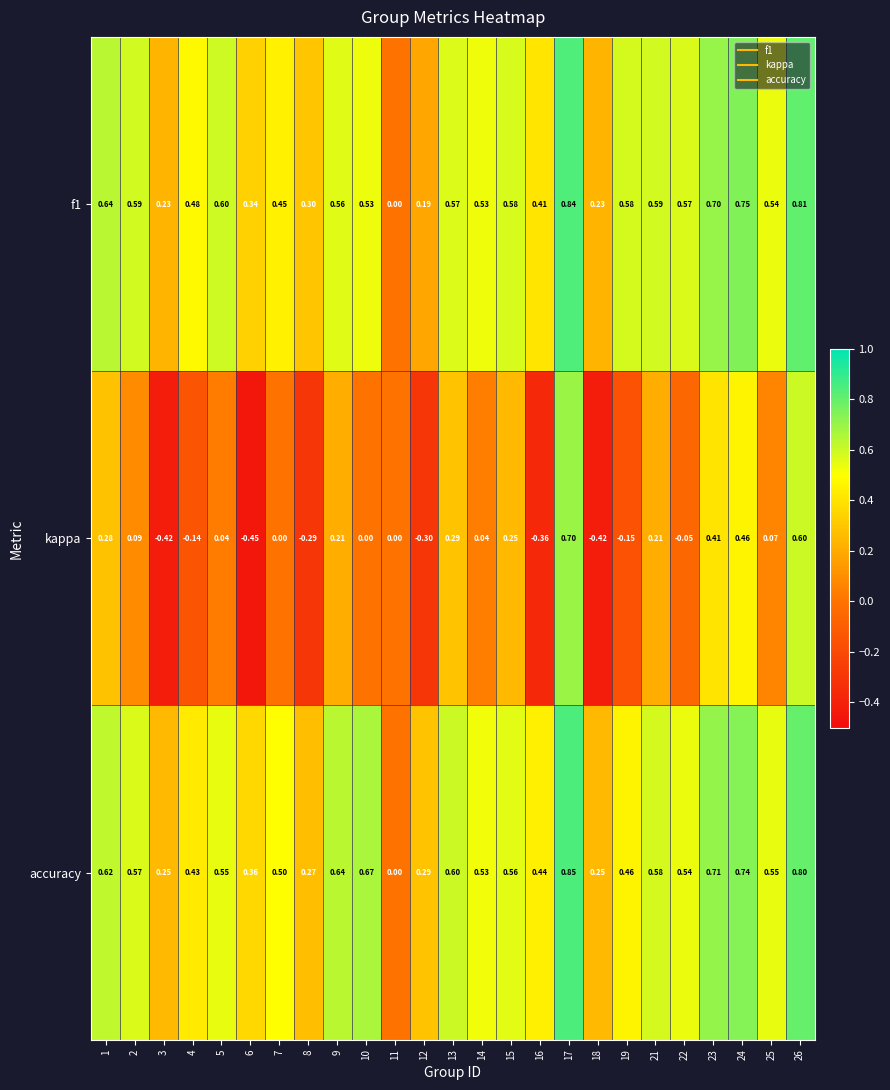

Which series has the largest total across all categories?

accuracy